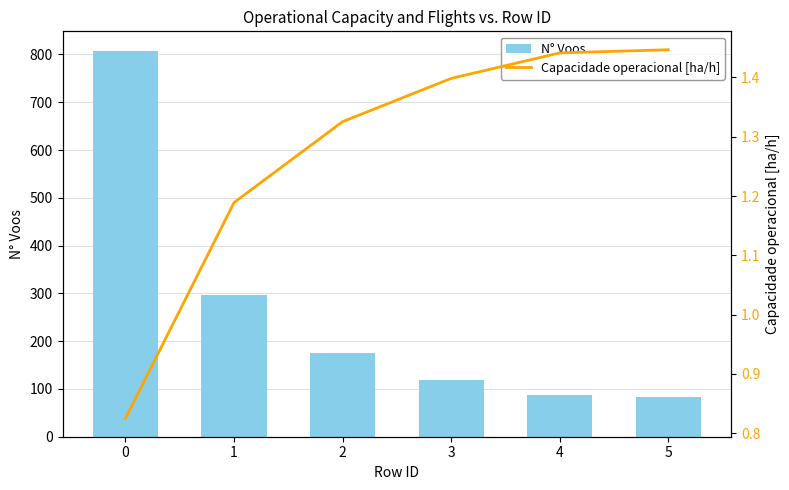

How many data points does each series have?

6